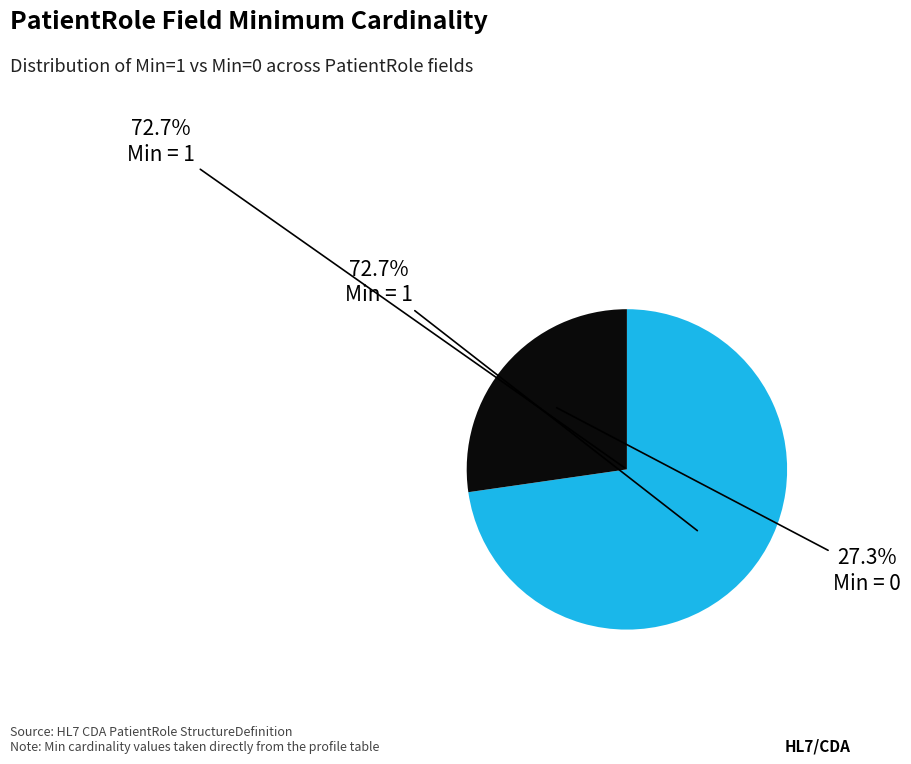

Do PatientRole.id.extension and PatientRole.typeId.extension together represent more than half of the pie?

No